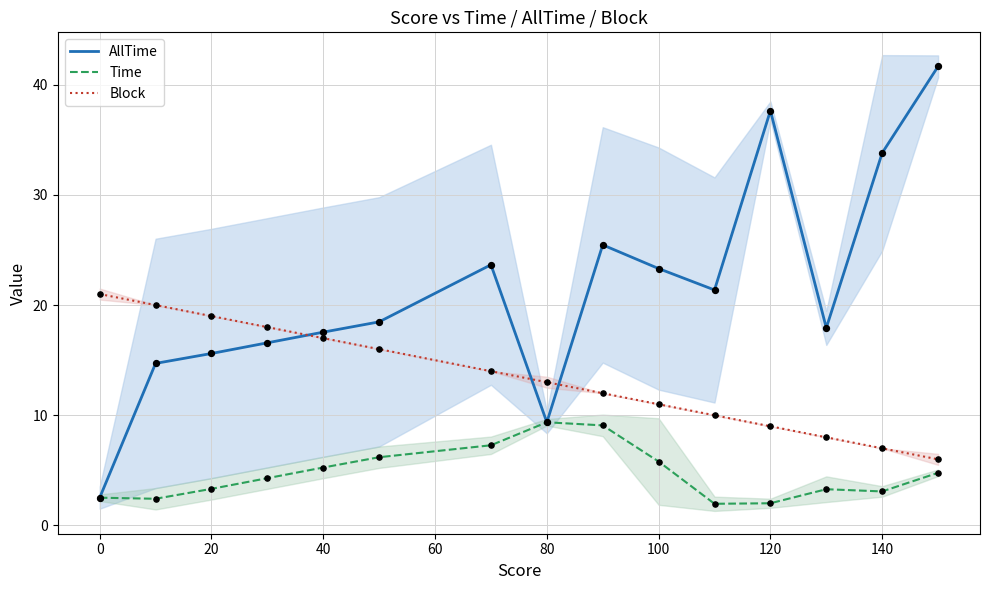

True or false: Block has a value of 9.0 at 120.

True